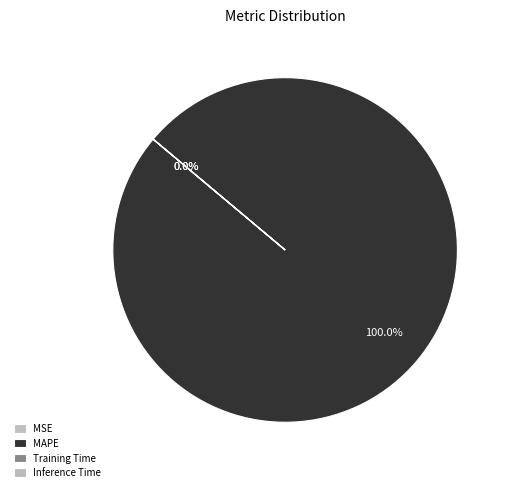

What portion of the pie excludes MSE?

100.0%